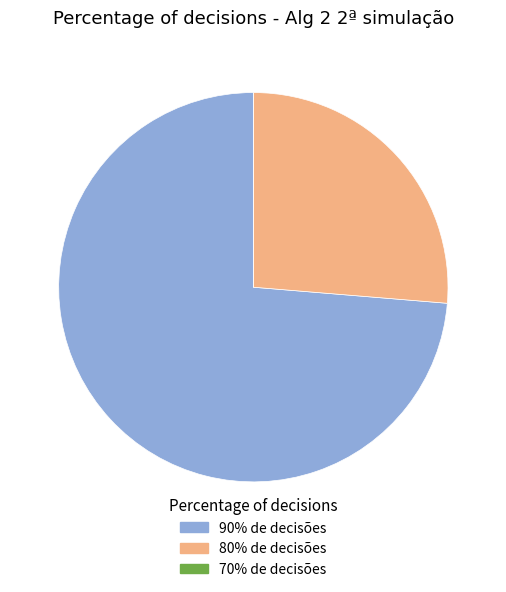

Between 80% de decisões and 90% de decisões, which is larger?

90% de decisões